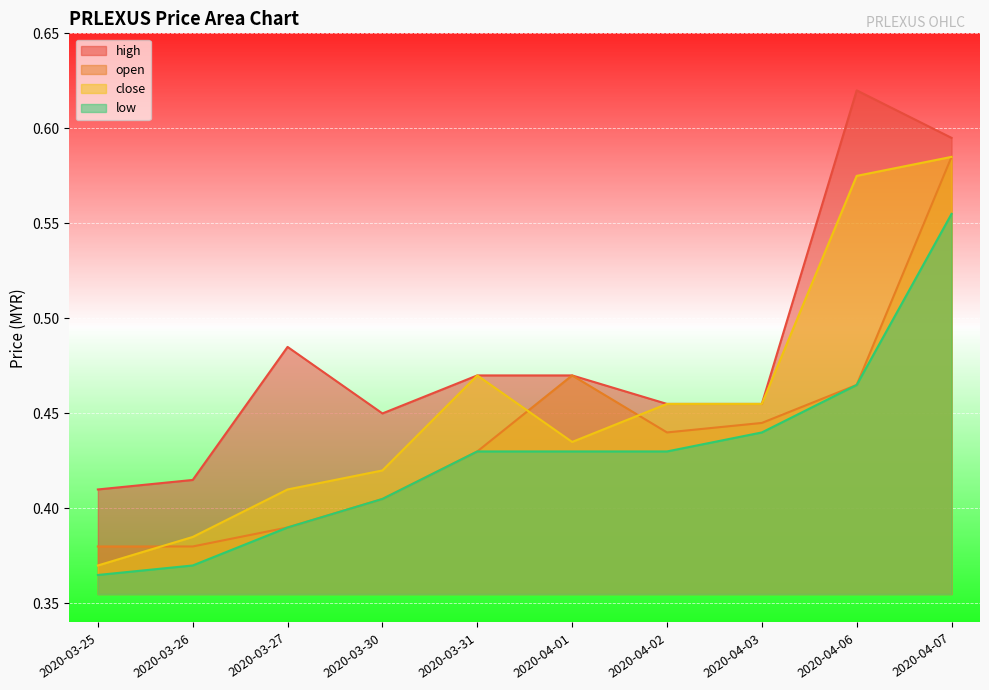

The open series shows 0.4 at 2020-03-27. True or false?

True